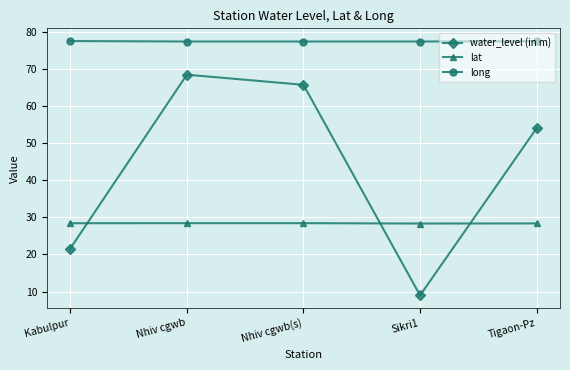

What is the spread (max minus min) of values at Nhiv cgwb?

48.9